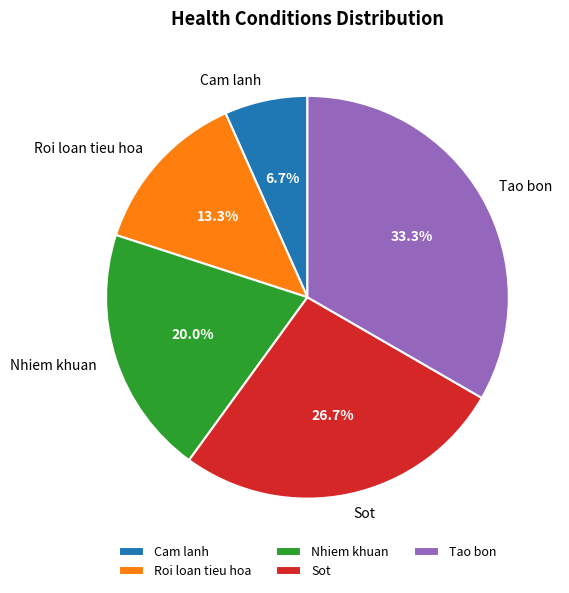

Which category has the biggest portion of the pie?

Tao bon